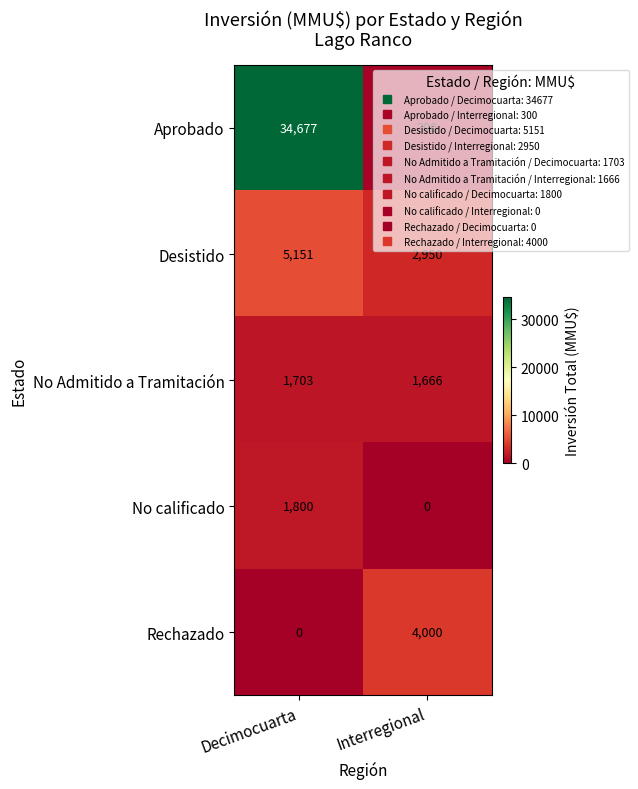

At Interregional, list the series in order from largest to smallest.

Rechazado, Desistido, No Admitido a Tramitación, Aprobado, No calificado